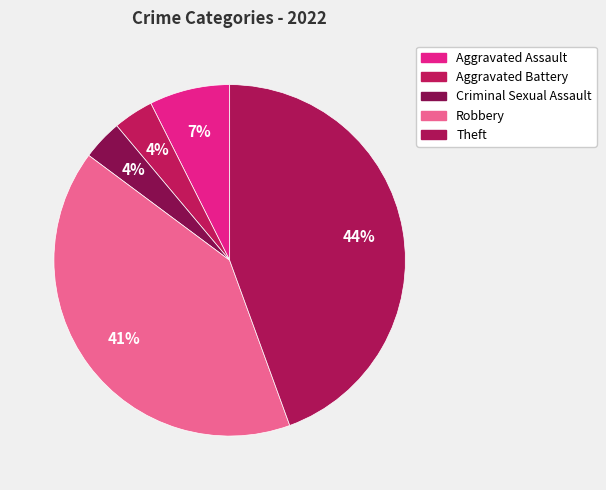

How many slices are in this pie chart?

5